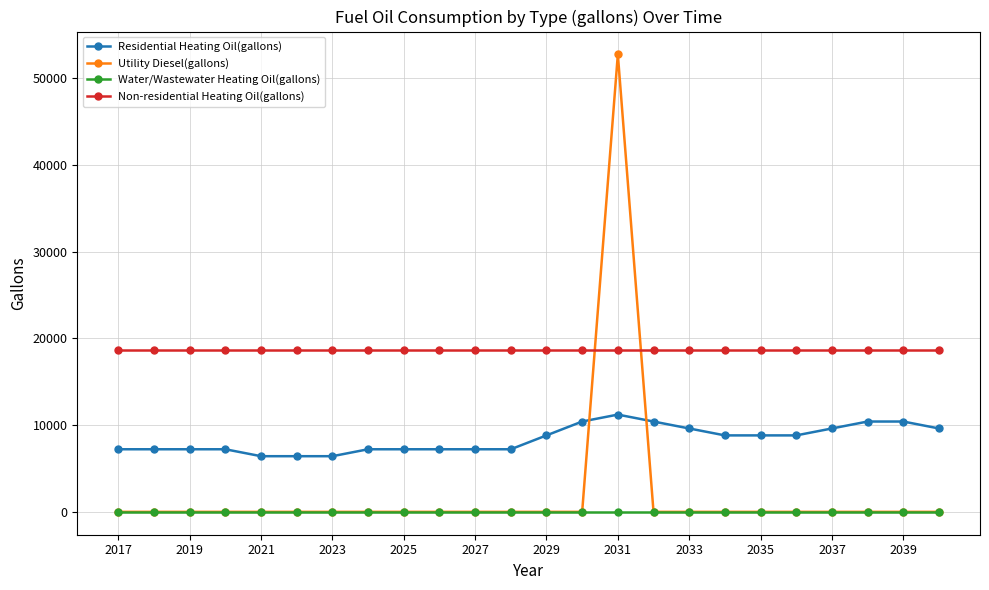

What is the greatest value displayed?

52768.7